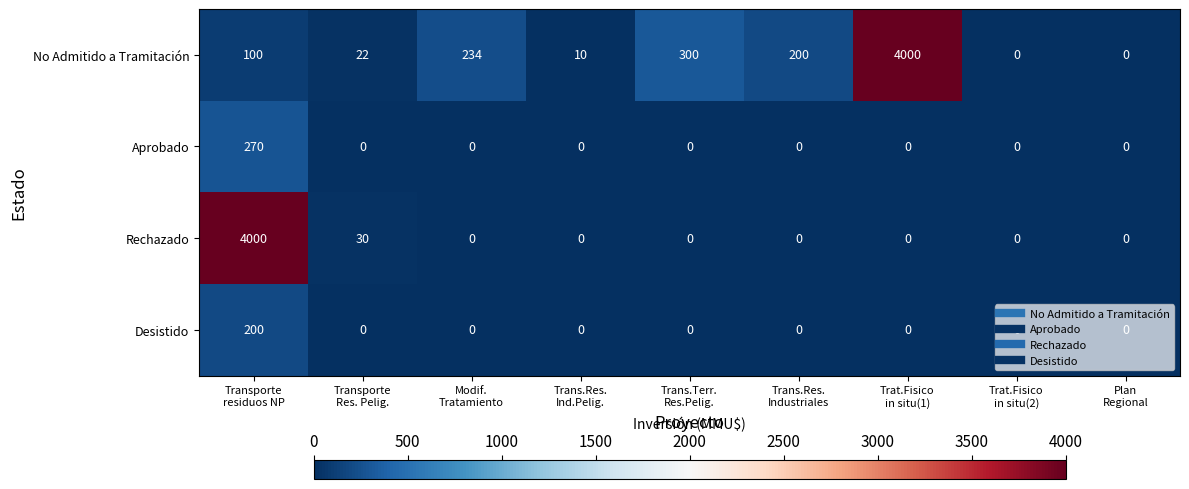

What is the greatest value displayed?

4000